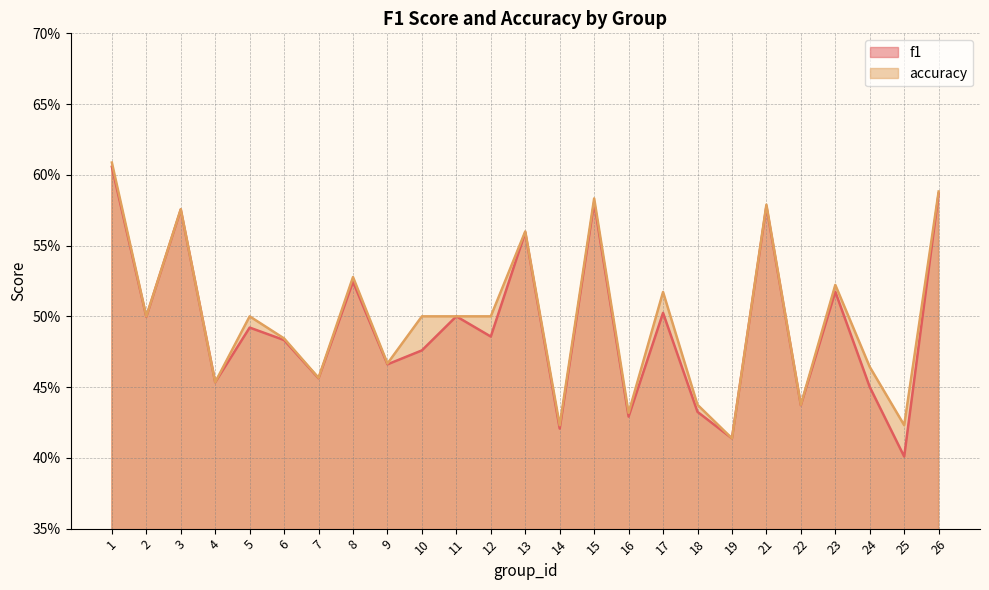

What is the average value of the f1 series?

0.5